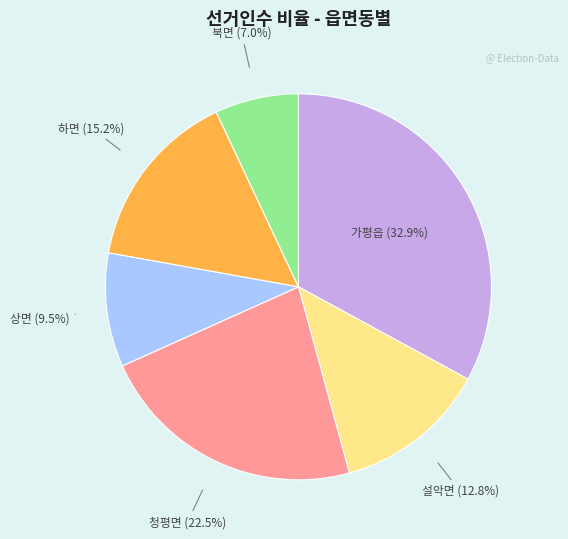

Is there any slice that represents more than half of the pie?

No